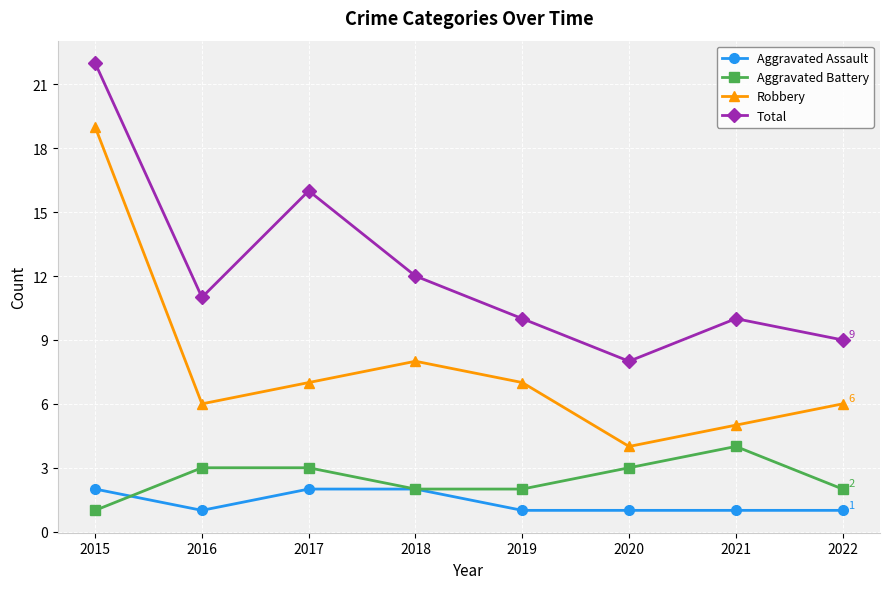

The Robbery series shows 2 at 2022. True or false?

False